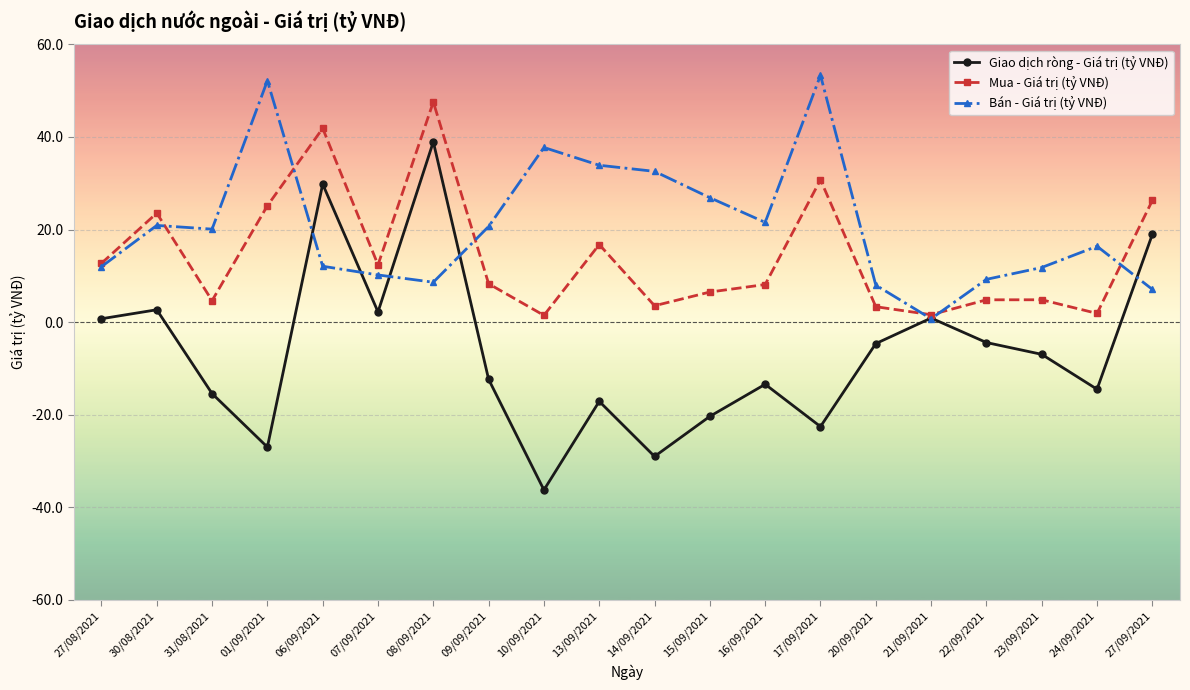

Which category has the lowest value in the Giao dịch ròng - Giá trị (tỷ VNĐ) series?

10/09/2021